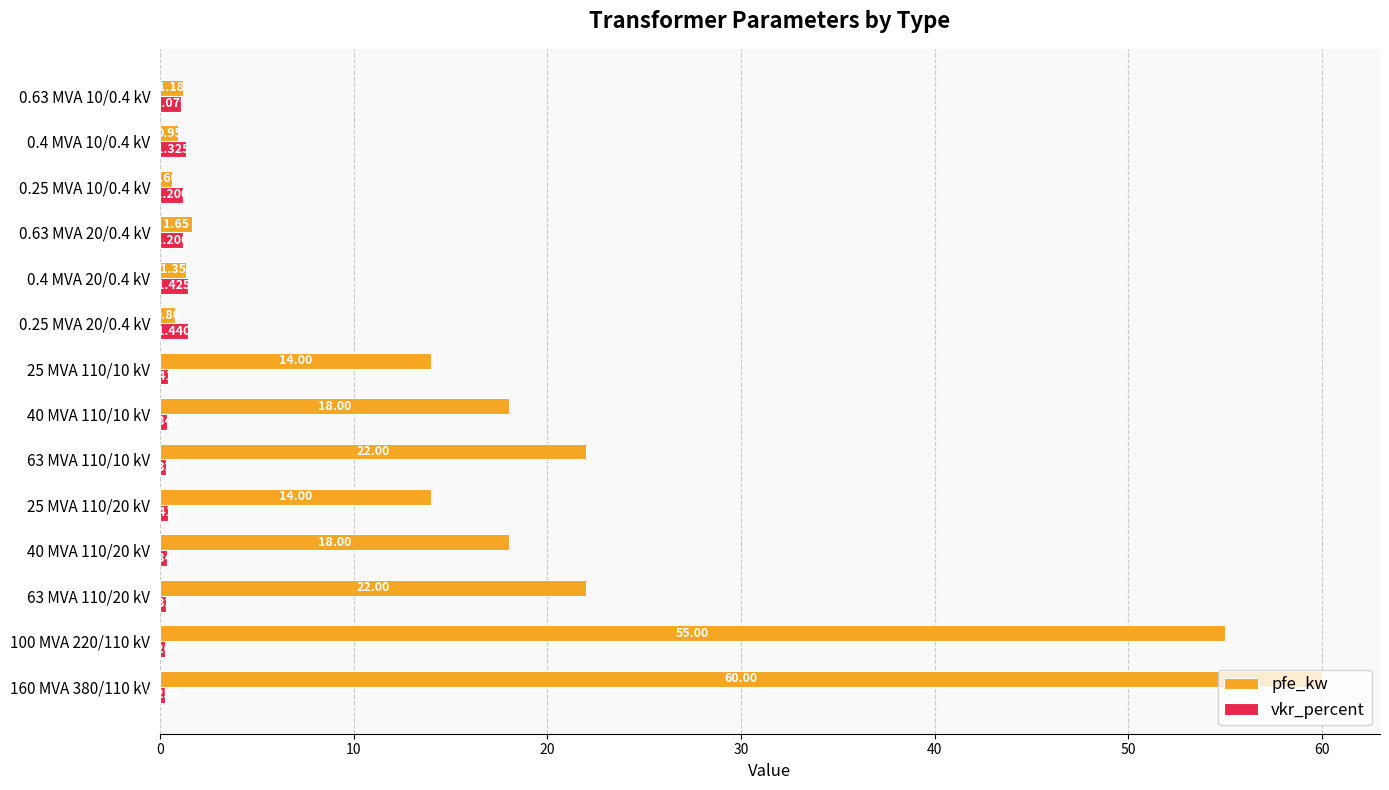

Rank the series by their maximum value, from highest to lowest.

pfe_kw, vkr_percent